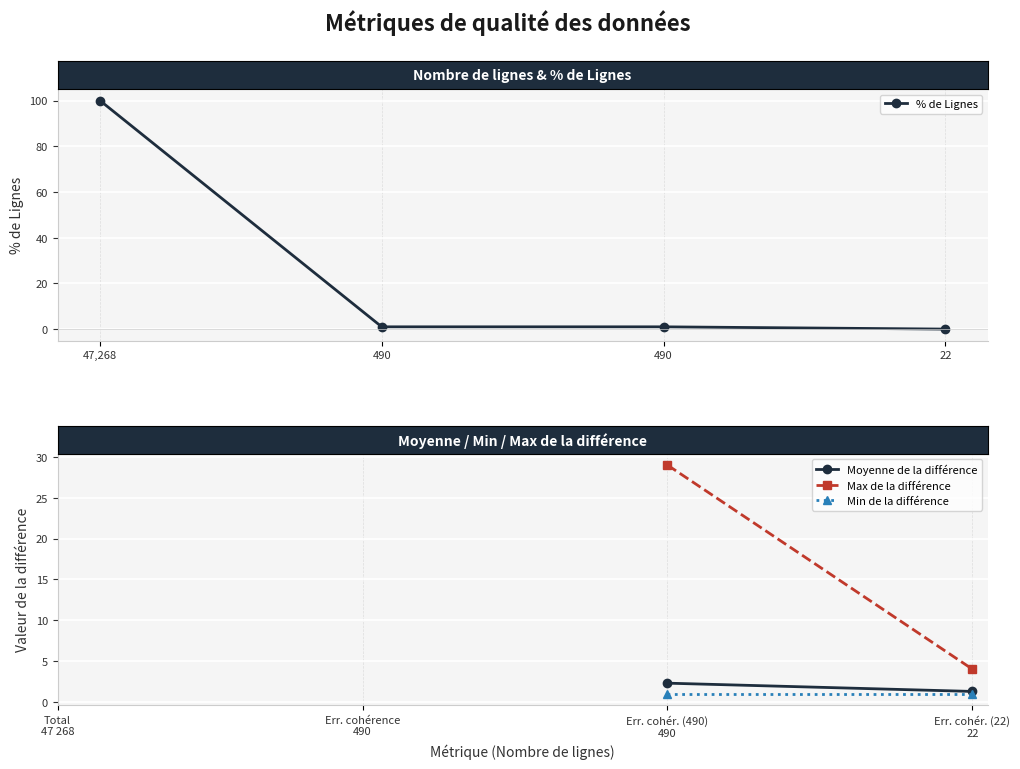

List the labels in order of % de Lignes value, largest first.

47,268, 490, 490, 22